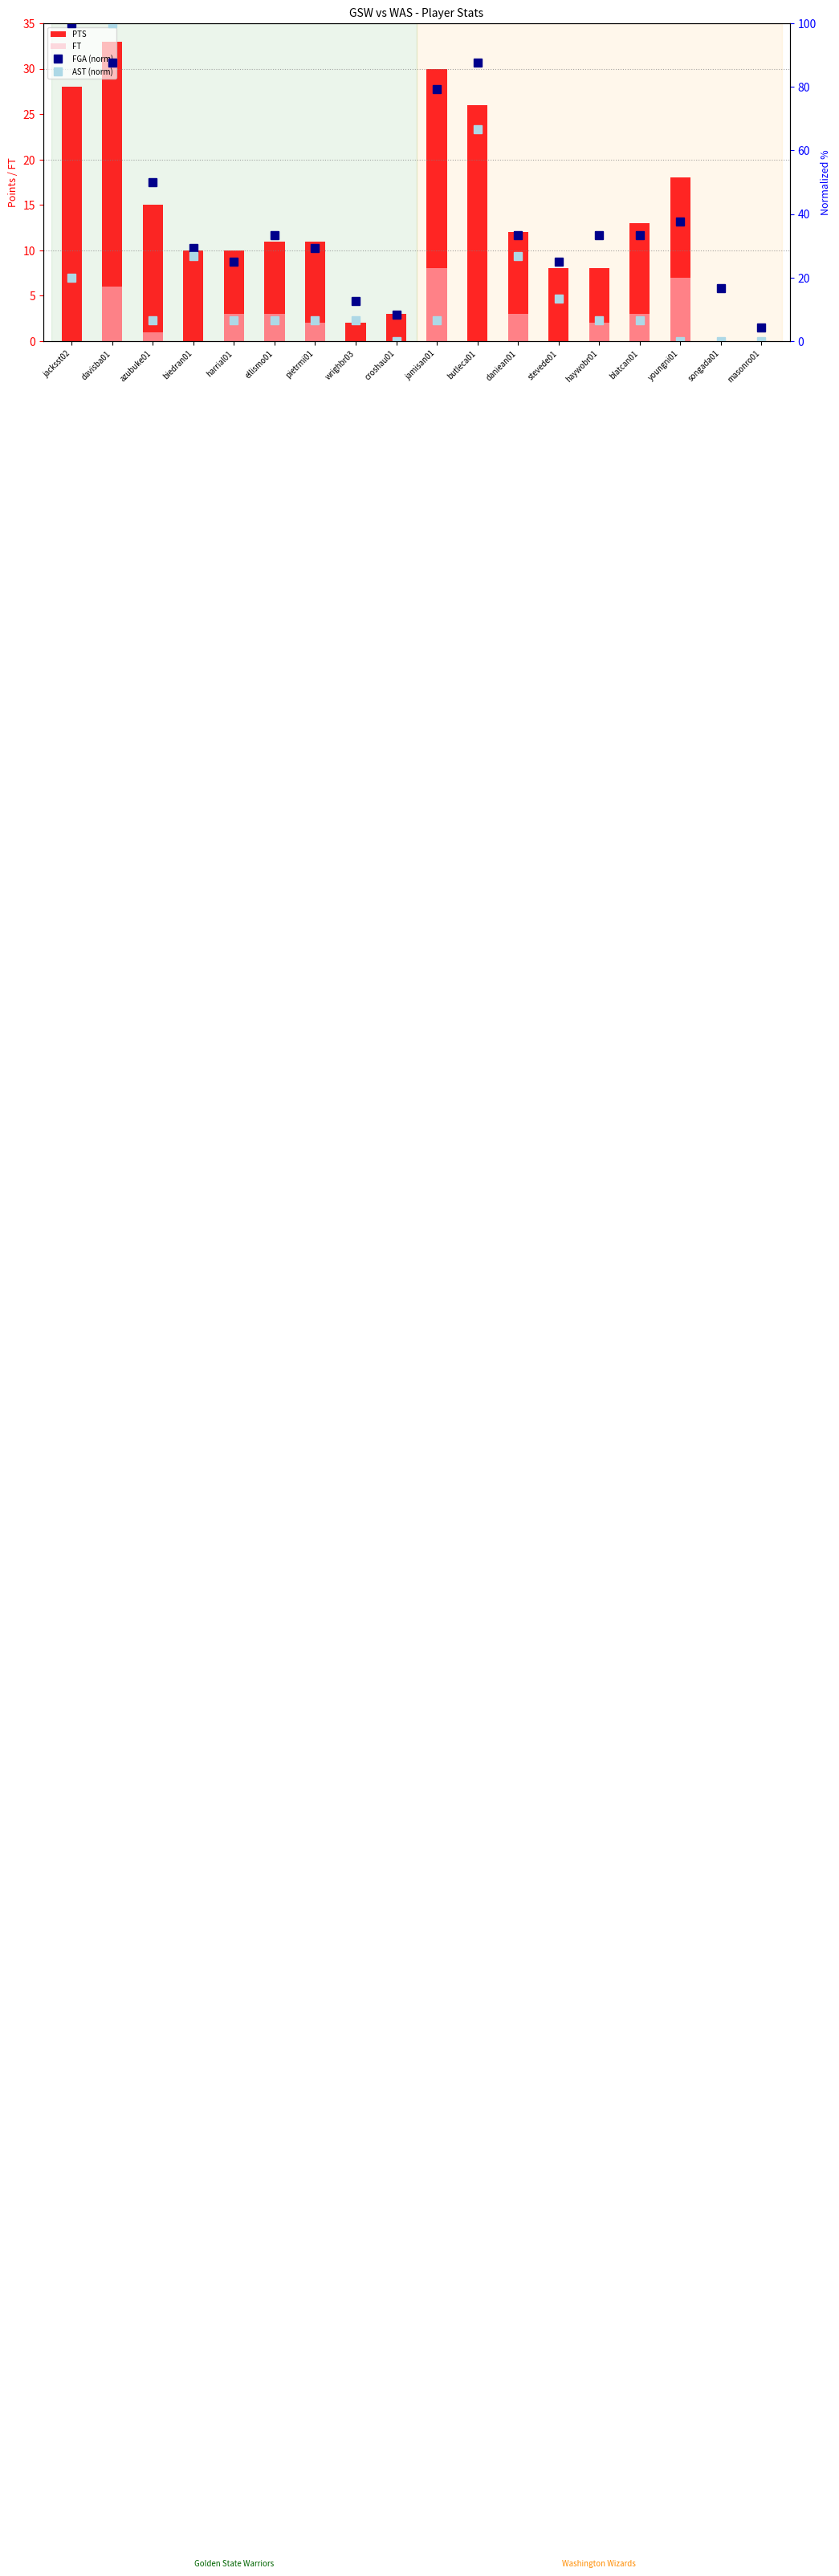

What is the label of the 11th bar from the left?

butleca01